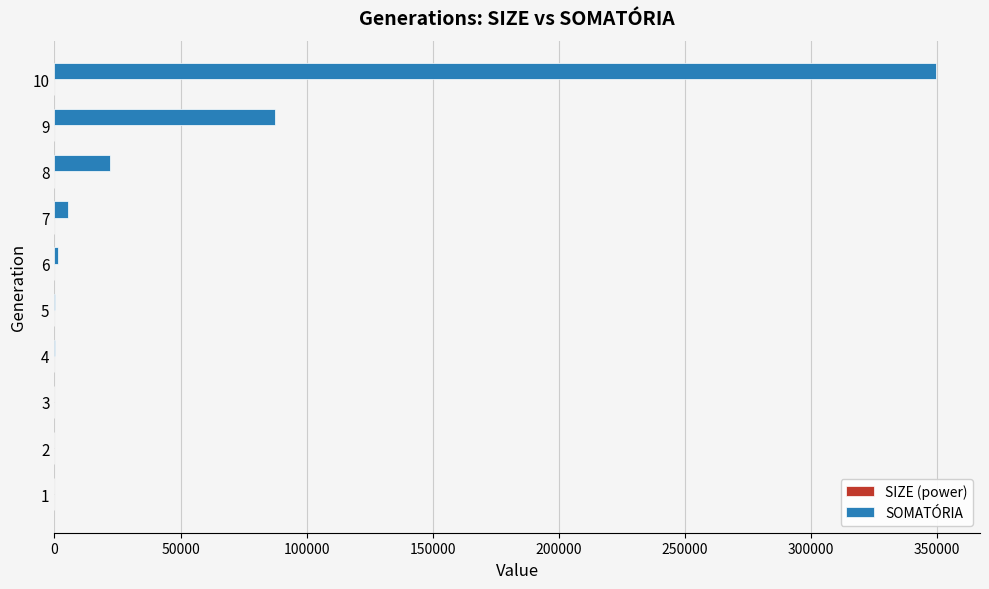

Which series has the largest total across all categories?

SOMATÓRIA